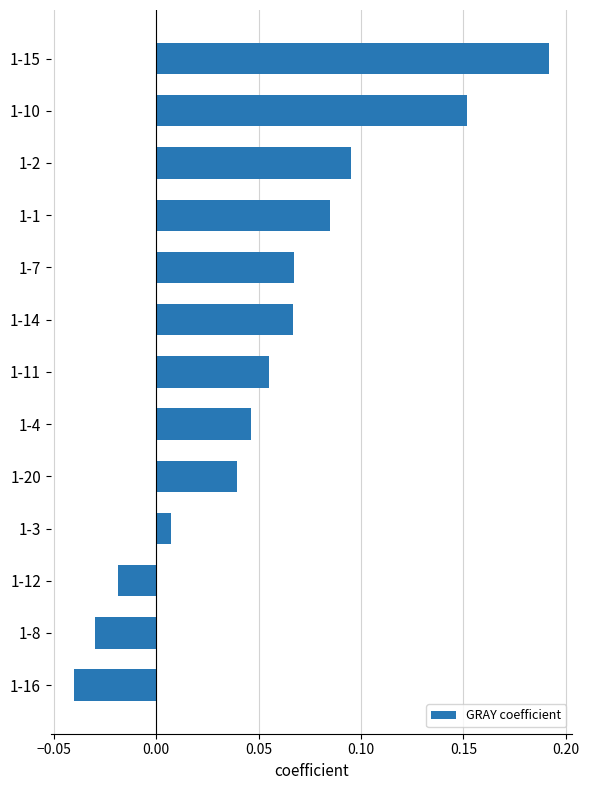

Between 1-10 and 1-12, which is larger?

1-10